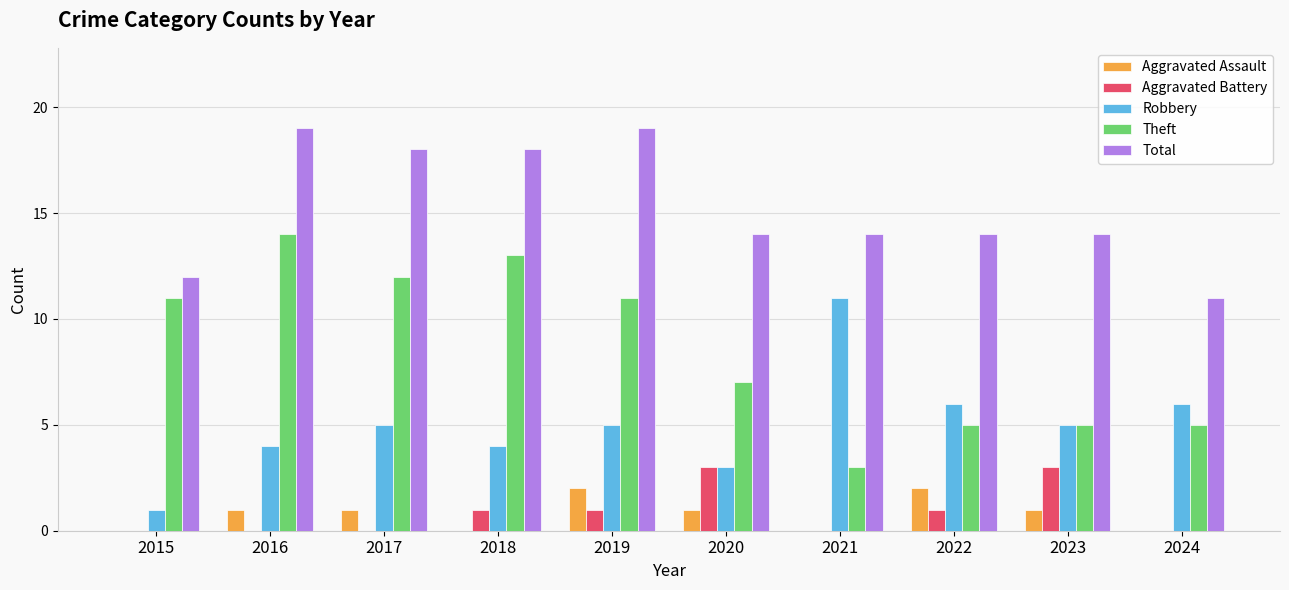

Reading right to left, what are all the values shown in this chart?

Aggravated Assault: 0	1	2	0	1	2	0	1	1	0
Aggravated Battery: 0	3	1	0	3	1	1	0	0	0
Robbery: 6	5	6	11	3	5	4	5	4	1
Theft: 5	5	5	3	7	11	13	12	14	11
Total: 11	14	14	14	14	19	18	18	19	12